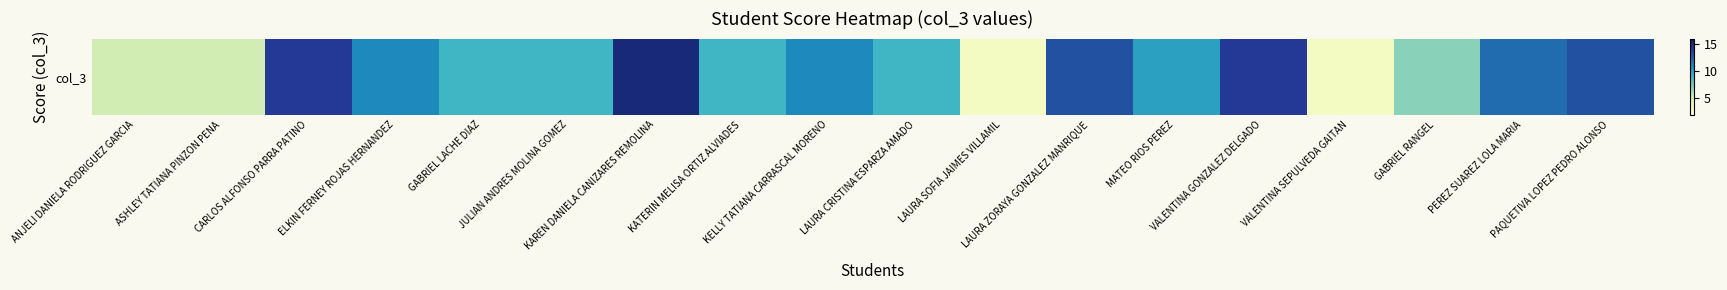

The value at VALENTINA GONZALEZ DELGADO is 20. True or false?

False